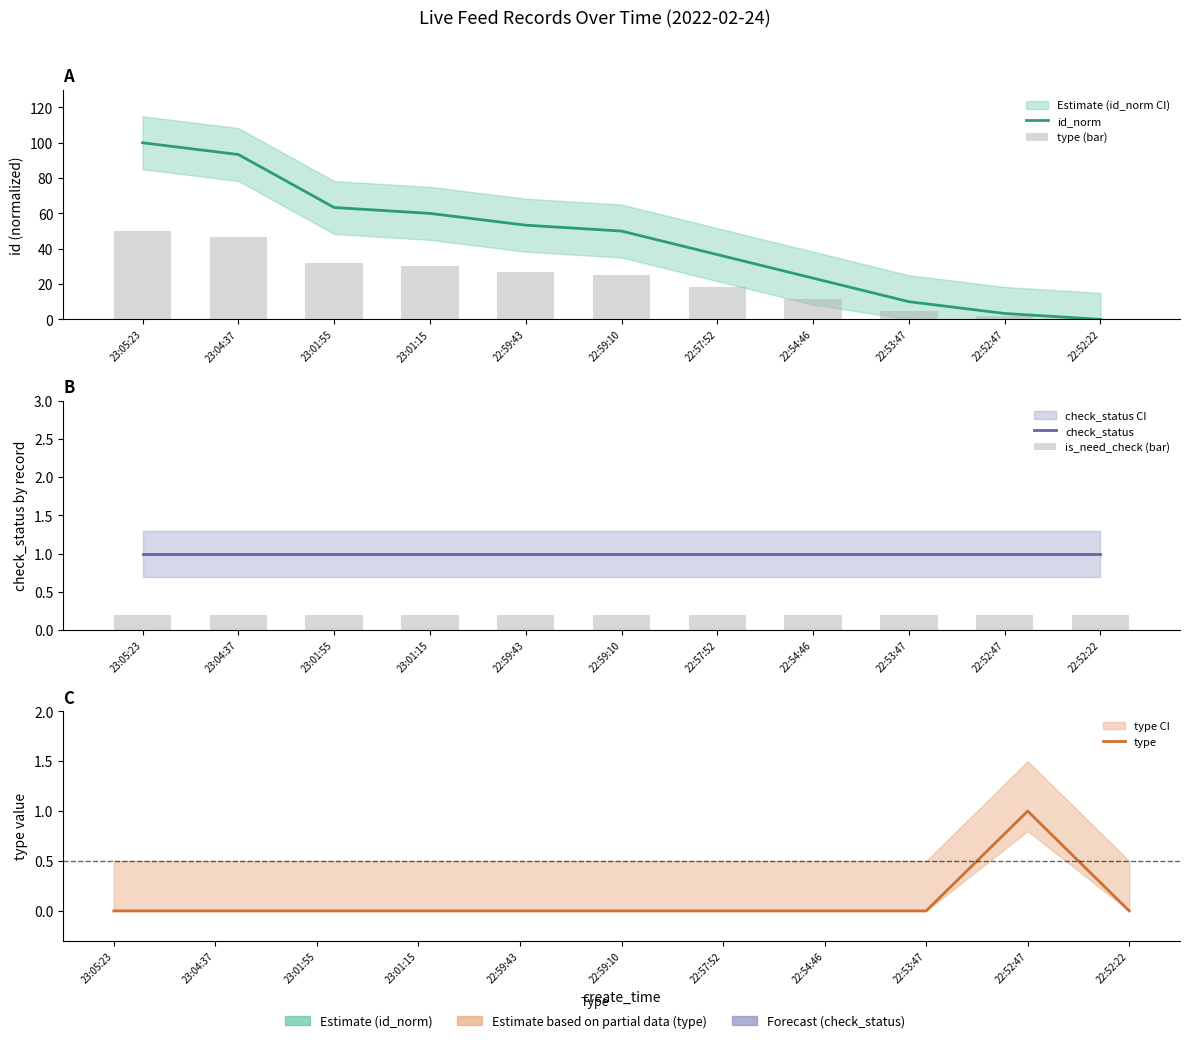

What is the label of the 3rd bar from the left?

23:01:55